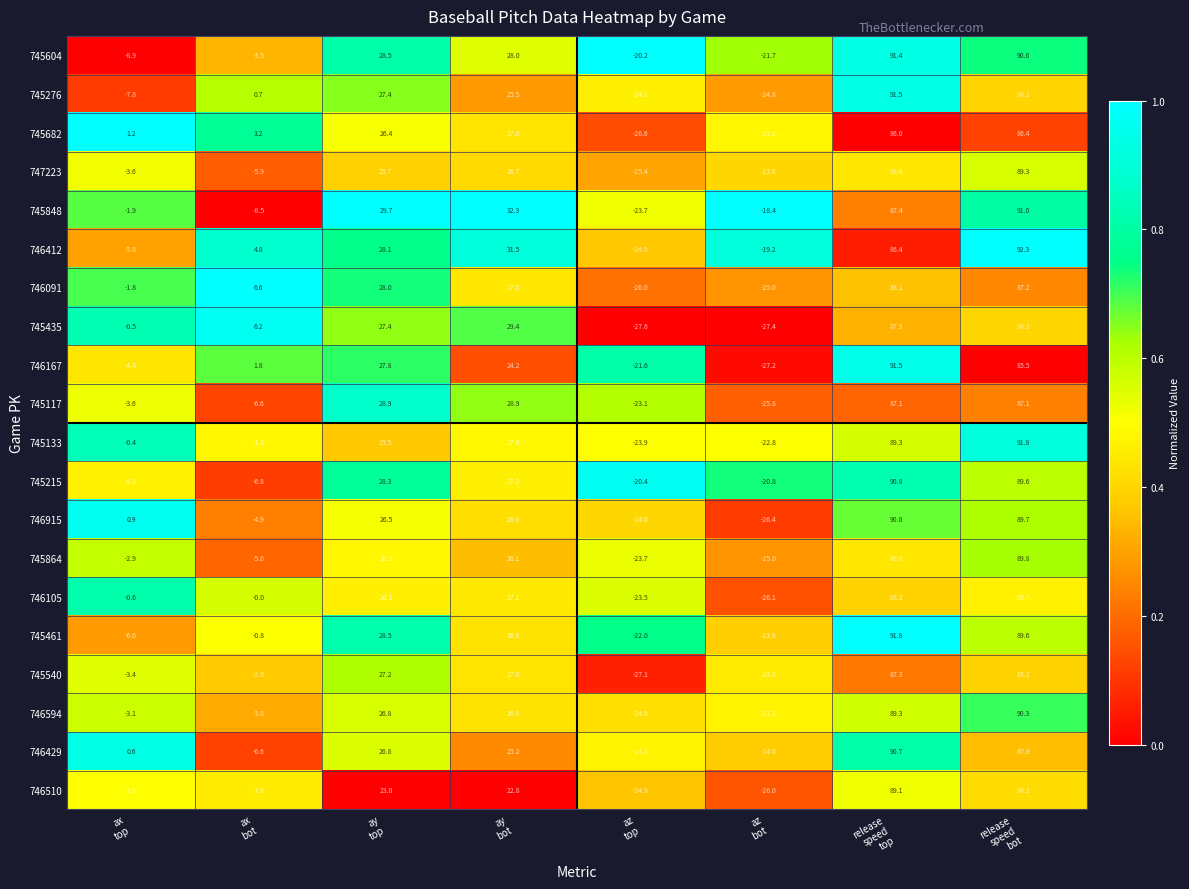

Which series changed the most between ax
top and az
top?

745682